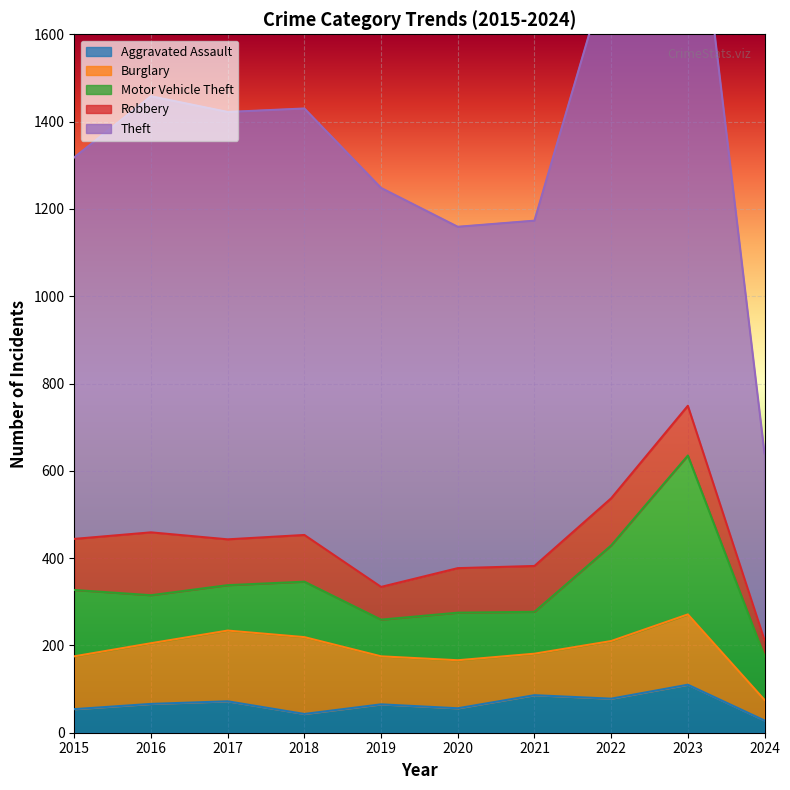

What is the difference between the highest and lowest values at 2022?

1157